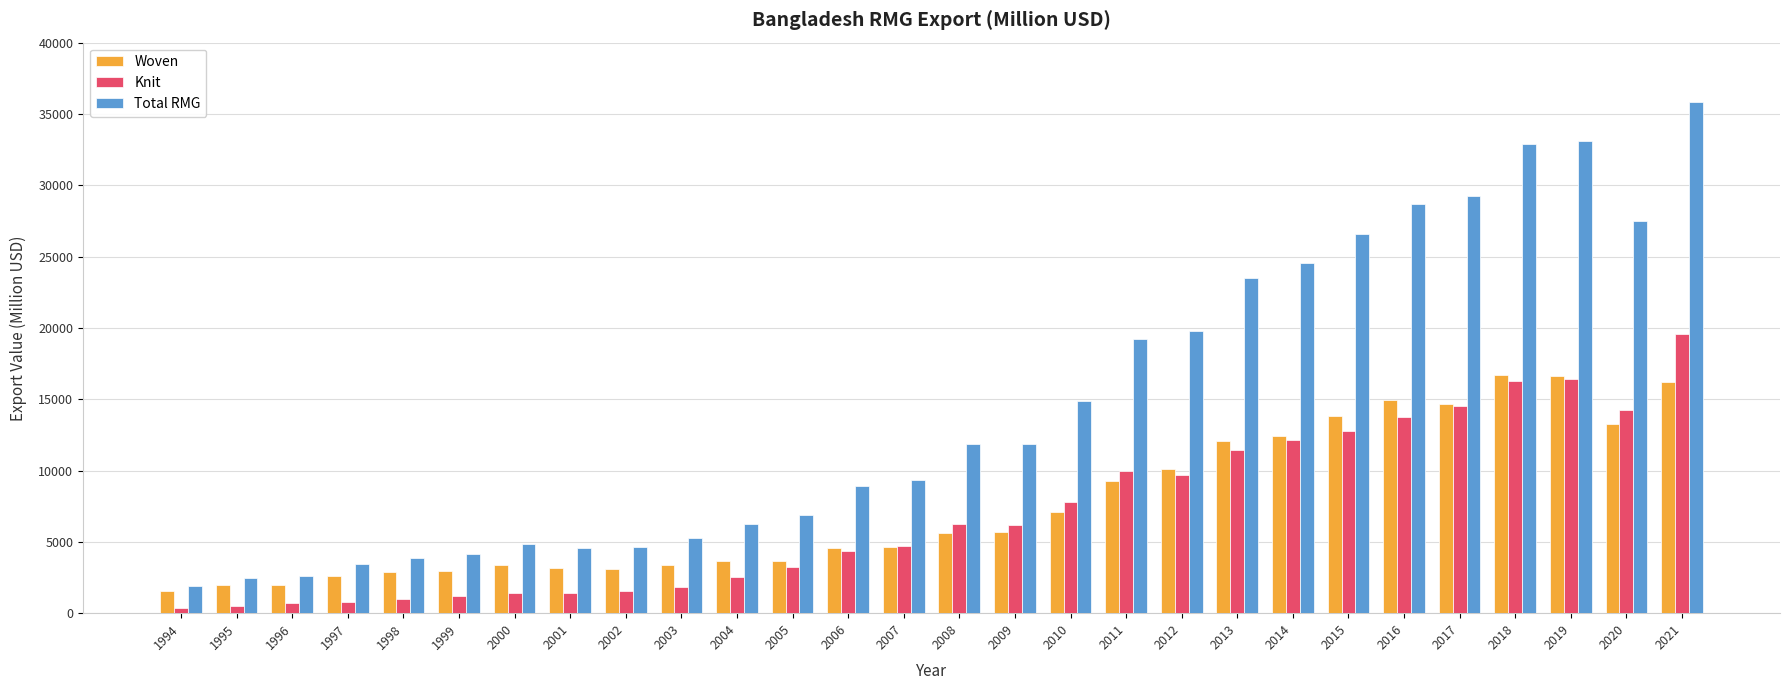

What is the smallest value displayed?

341.5